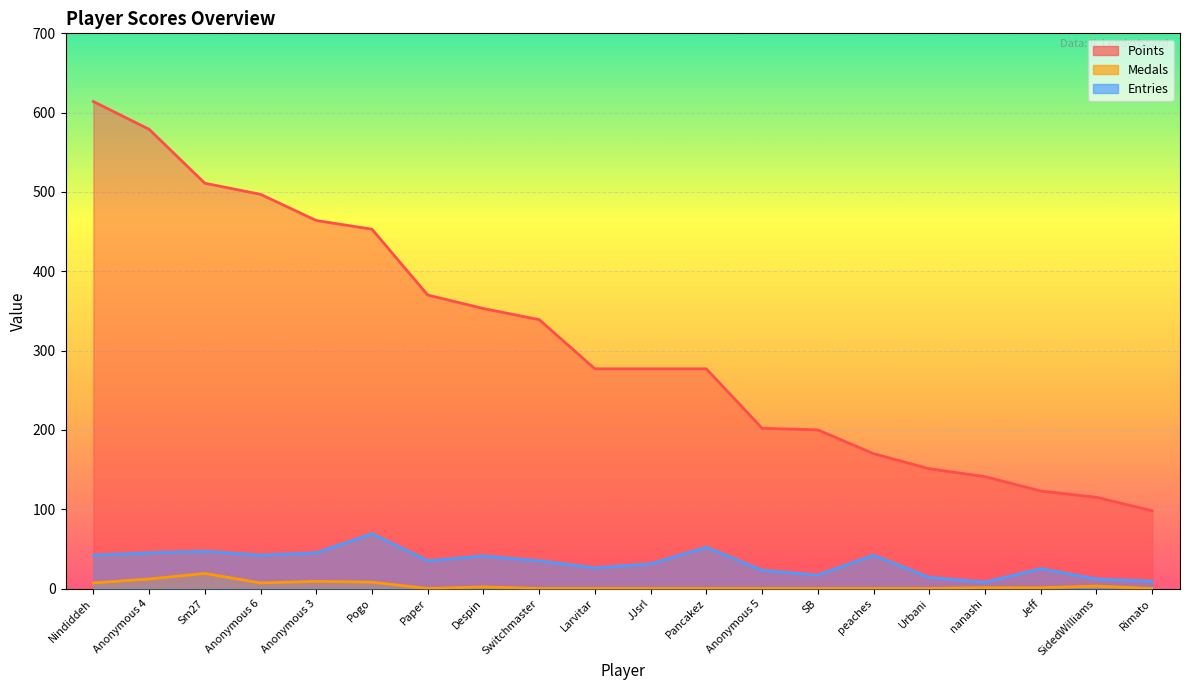

Rank the series at Anonymous 4 from lowest to highest value.

Medals, Entries, Points